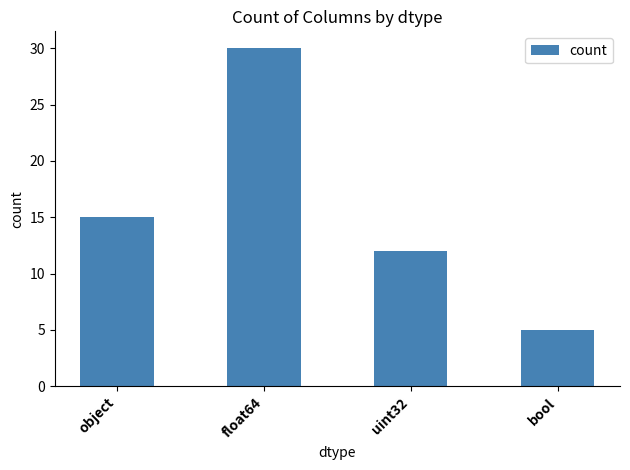

Rank the categories by value from highest to lowest.

float64, object, uint32, bool